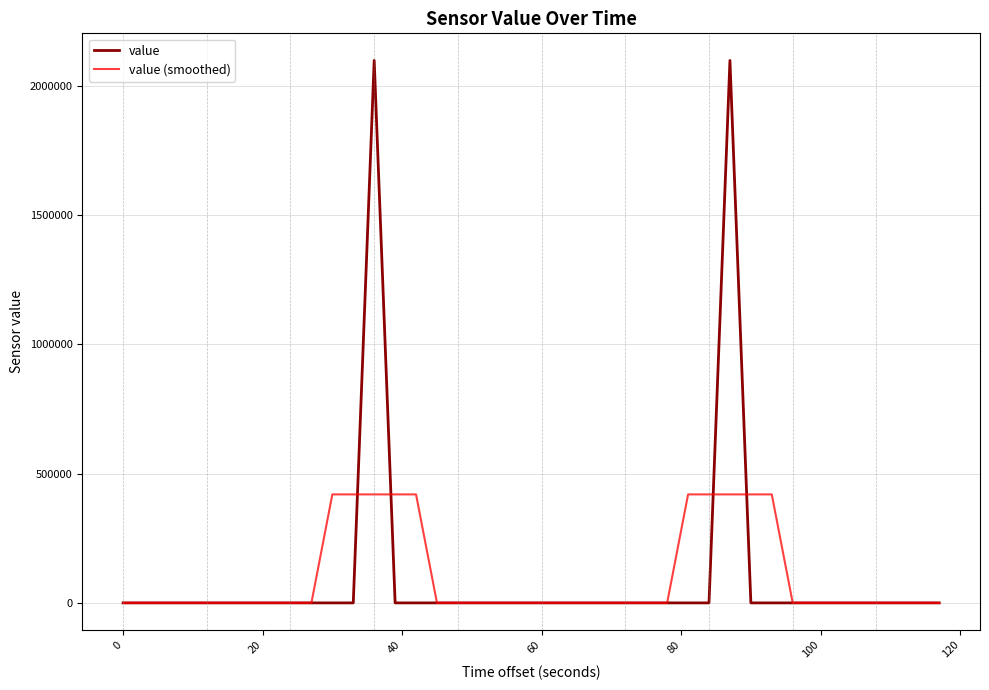

How many lines are shown in the chart?

2